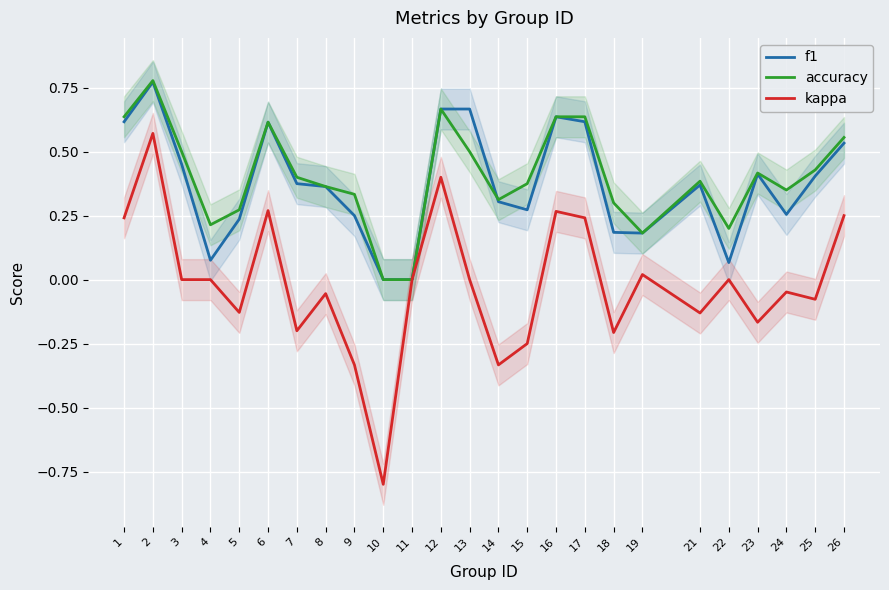

Reading left to right, what are all the values shown in this chart?

f1: 0.6	0.8	0.5	0.1	0.2	0.6	0.4	0.4	0.2	0.0	0.0	0.7	0.7	0.3	0.3	0.6	0.6	0.2	0.2	0.4	0.1	0.4	0.3	0.4	0.5
accuracy: 0.6	0.8	0.5	0.2	0.3	0.6	0.4	0.4	0.3	0.0	0.0	0.7	0.5	0.3	0.4	0.6	0.6	0.3	0.2	0.4	0.2	0.4	0.3	0.4	0.6
kappa: 0.2	0.6	0.0	0.0	-0.1	0.3	-0.2	-0.1	-0.3	-0.8	0.0	0.4	0.0	-0.3	-0.2	0.3	0.2	-0.2	0.0	-0.1	0.0	-0.2	-0.0	-0.1	0.3